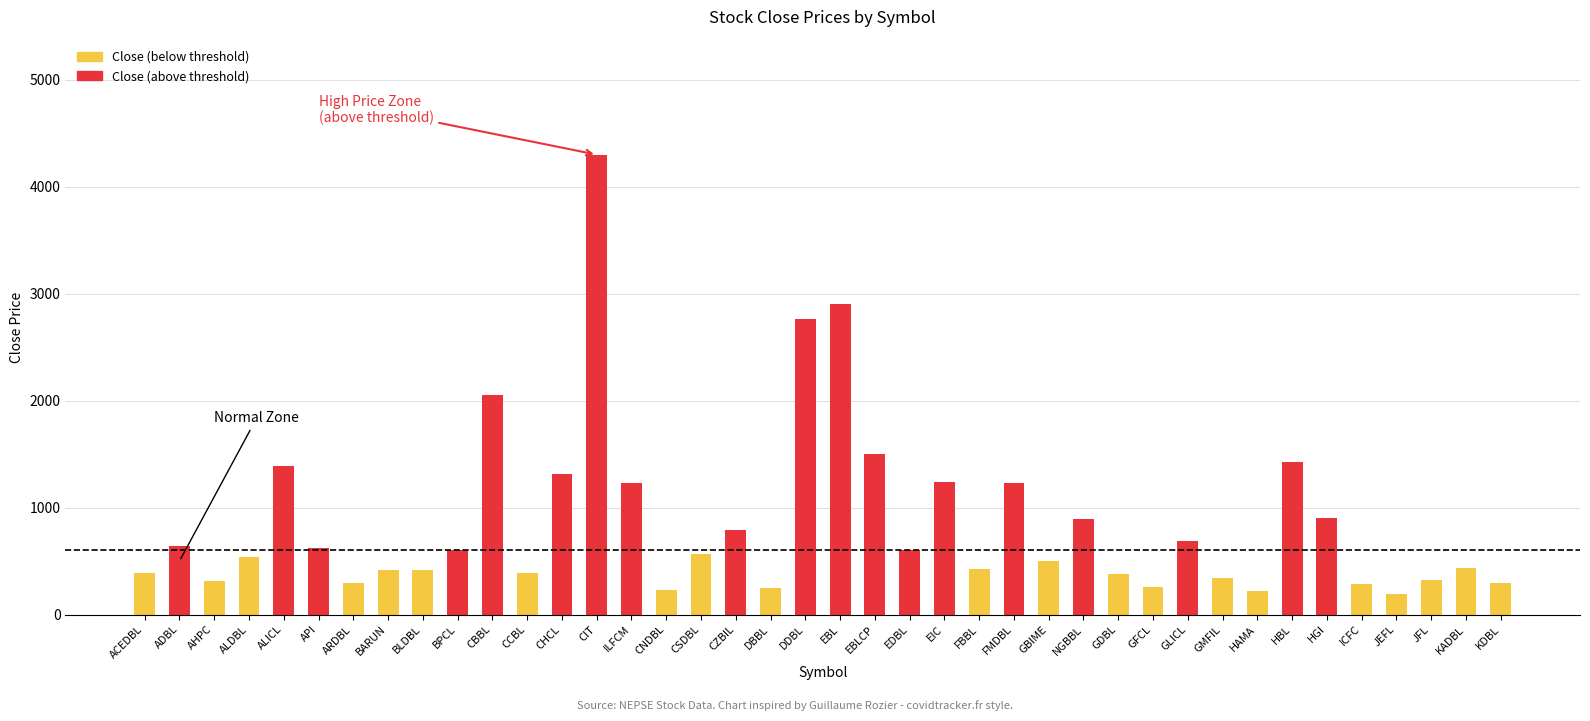

What is the smallest value displayed?

195